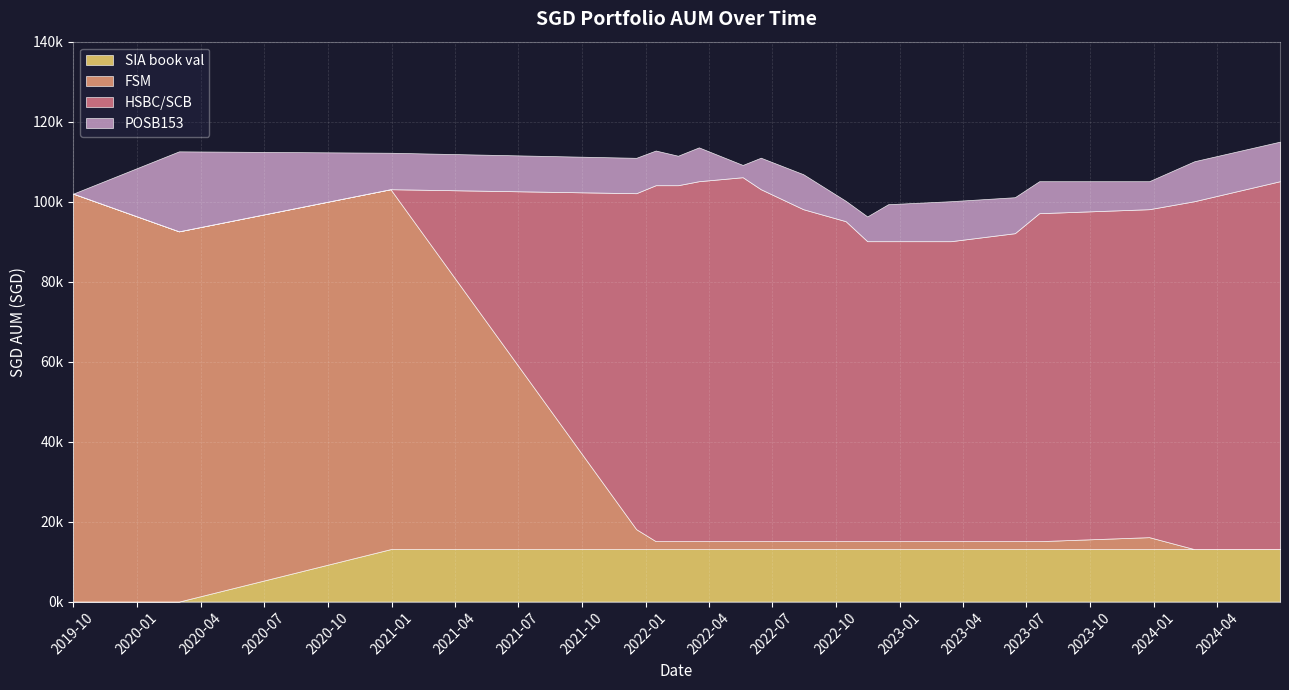

Is the value of FSM at 2023-03-15 greater than the value of POSB153 at 2022-01-15?

No